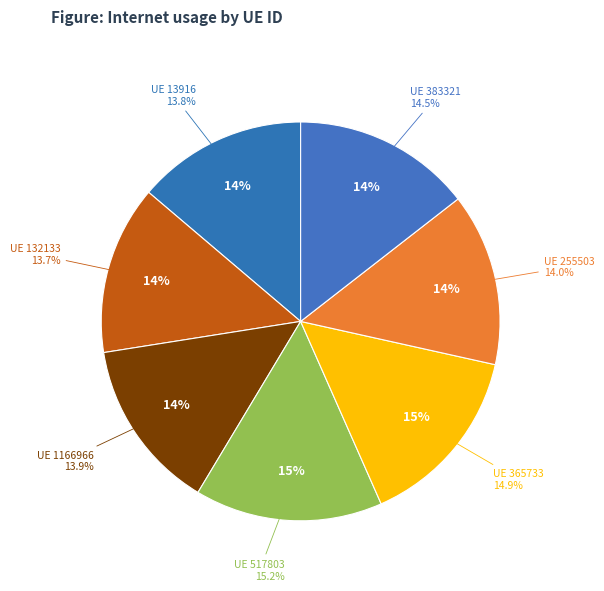

Is it true that 1166966 is 24% of the pie?

False